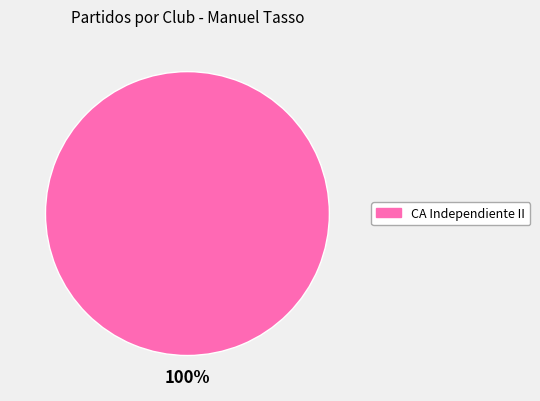

Is there any slice that represents more than half of the pie?

Yes